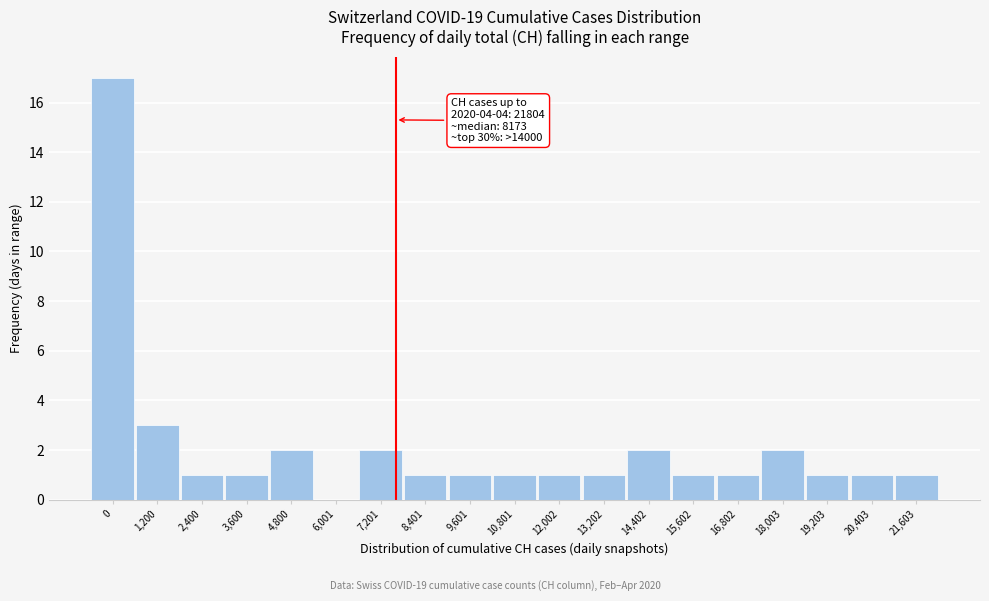

Reading right to left, extract all data points from this chart.

21,603=1	20,403=1	19,203=1	18,003=2	16,802=1	15,602=1	14,402=2	13,202=1	12,002=1	10,801=1	9,601=1	8,401=1	7,201=2	6,001=0	4,800=2	3,600=1	2,400=1	1,200=3	0=17